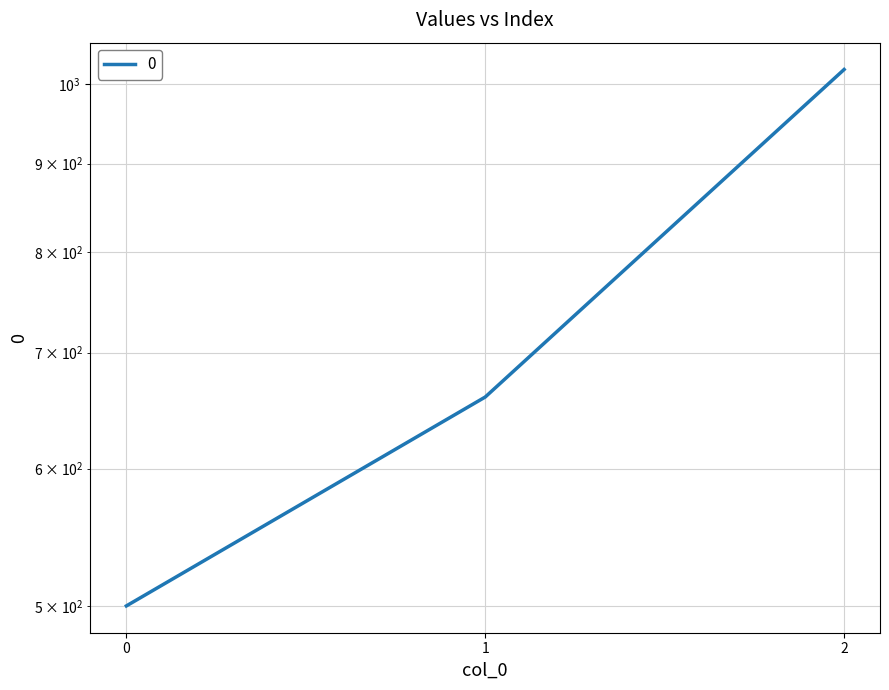

What is the value of the 3rd point from the left?

1020